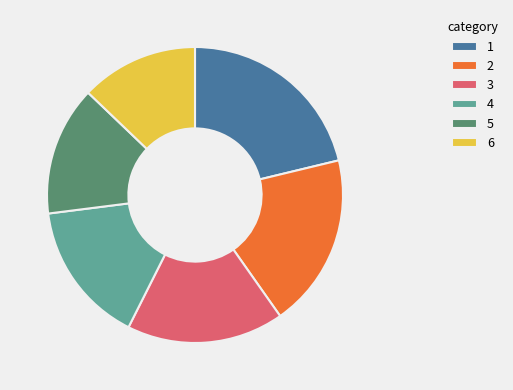

Which category has the smallest portion of the pie?

6